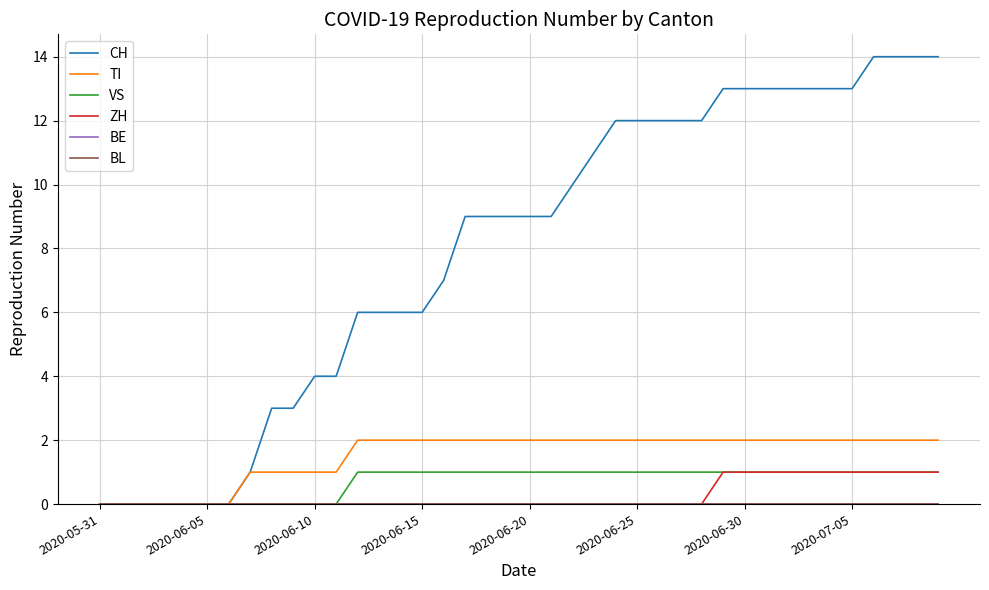

True or false: CH and ZH intersect in this chart.

False